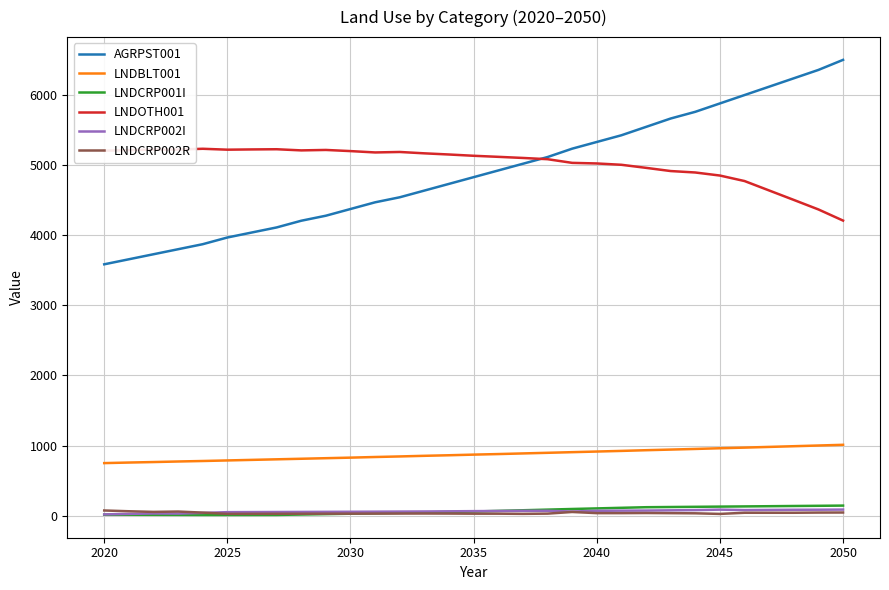

How many lines are shown in the chart?

6